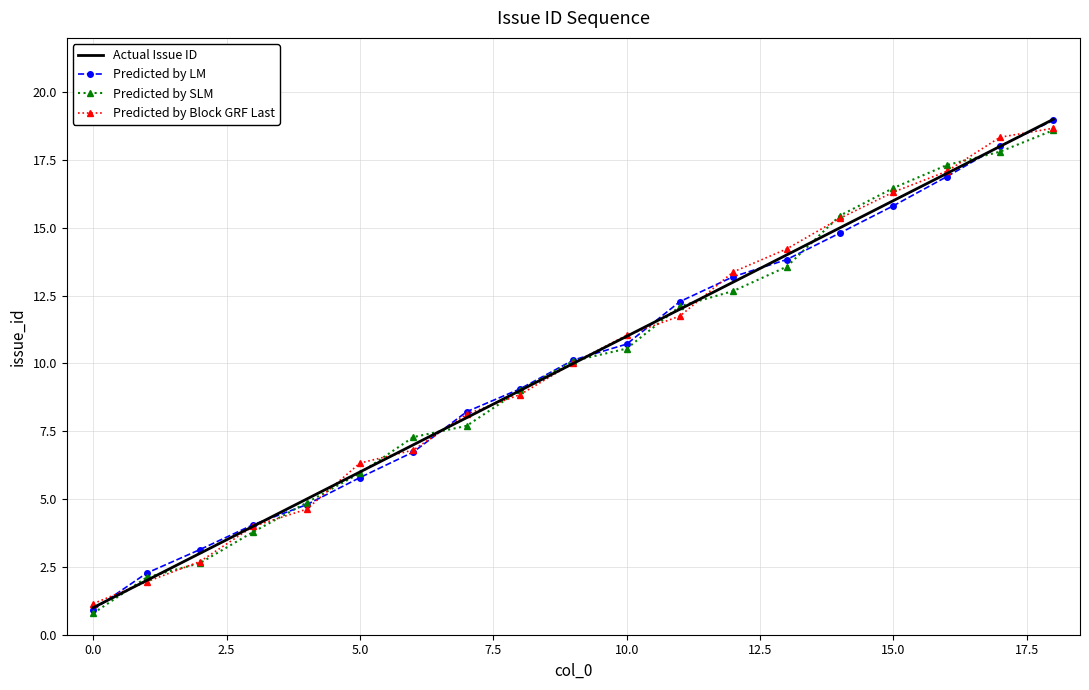

What is the highest value of the Predicted by Block GRF Last series?

18.7